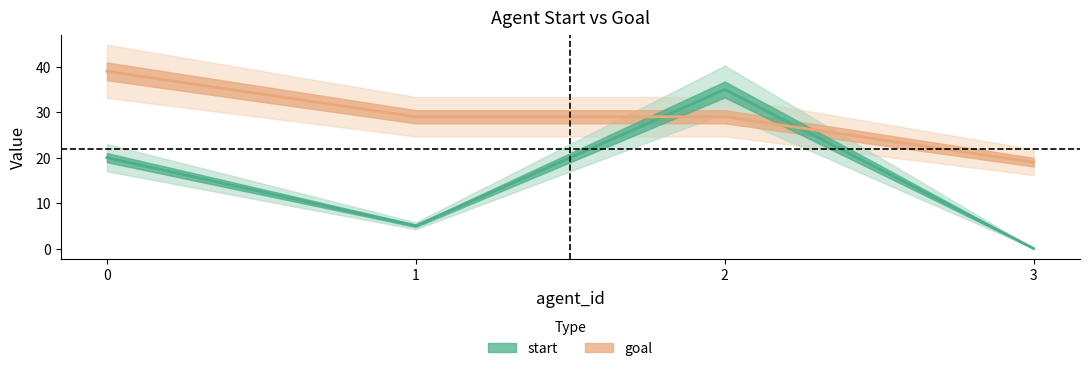

Rank the categories by start value from highest to lowest.

2, 0, 1, 3